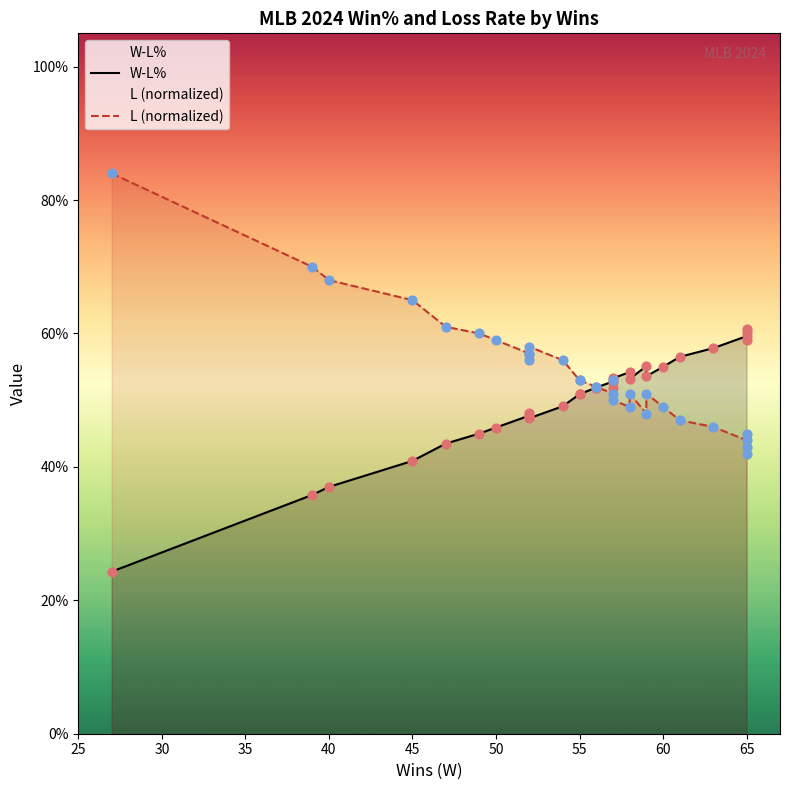

Which series reaches the maximum Y coordinate?

L (normalized)